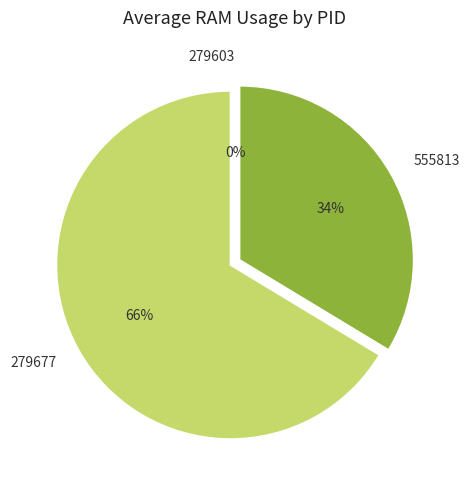

What is the largest slice in the pie chart?

279677